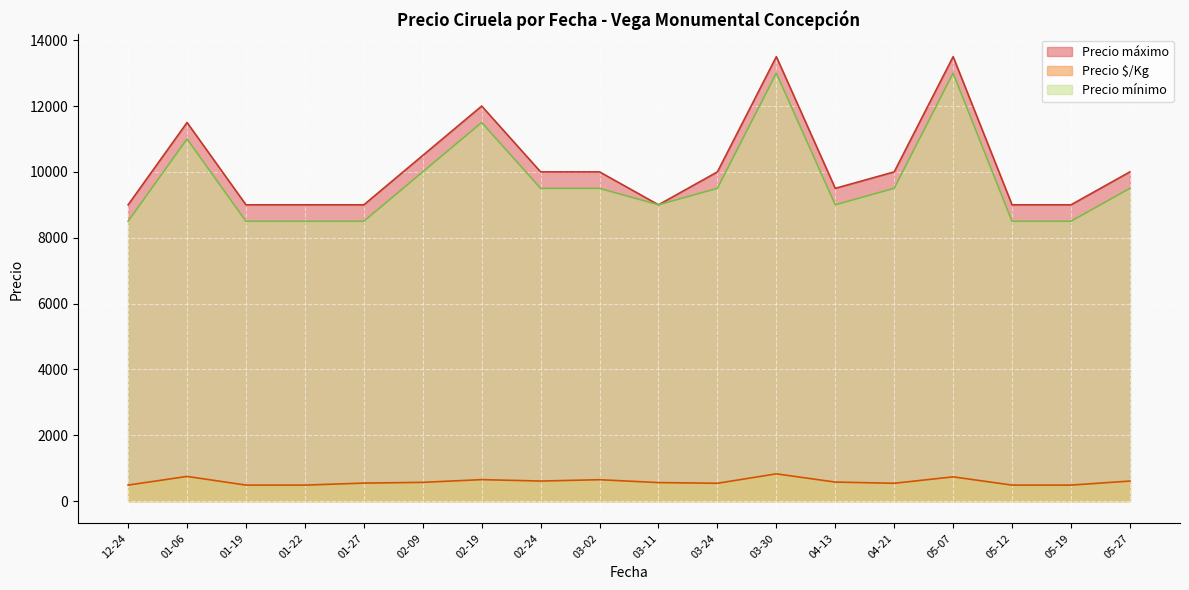

What is the total value across all series at 03-24?

20041.5